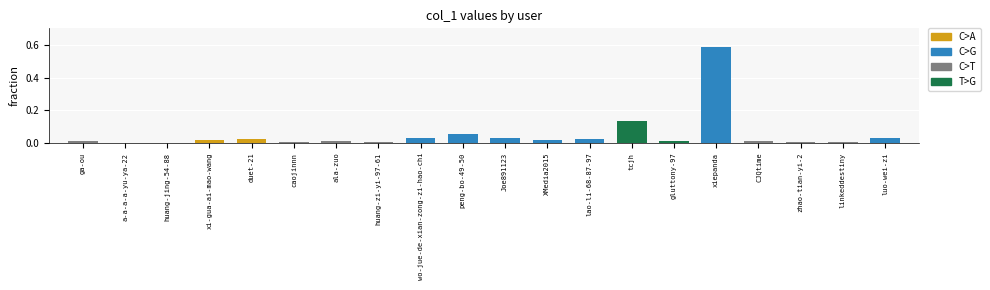

The chart shows a value of 0.1 at luo-wei-zi. True or false?

False